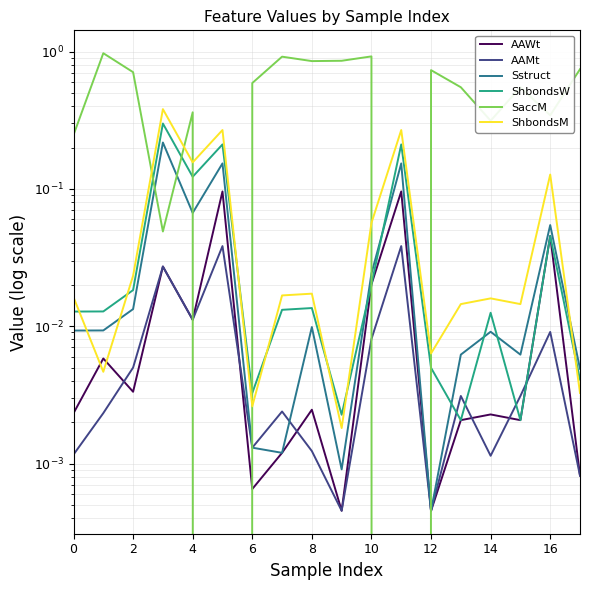

What is the label of the 1st point from the right?

17